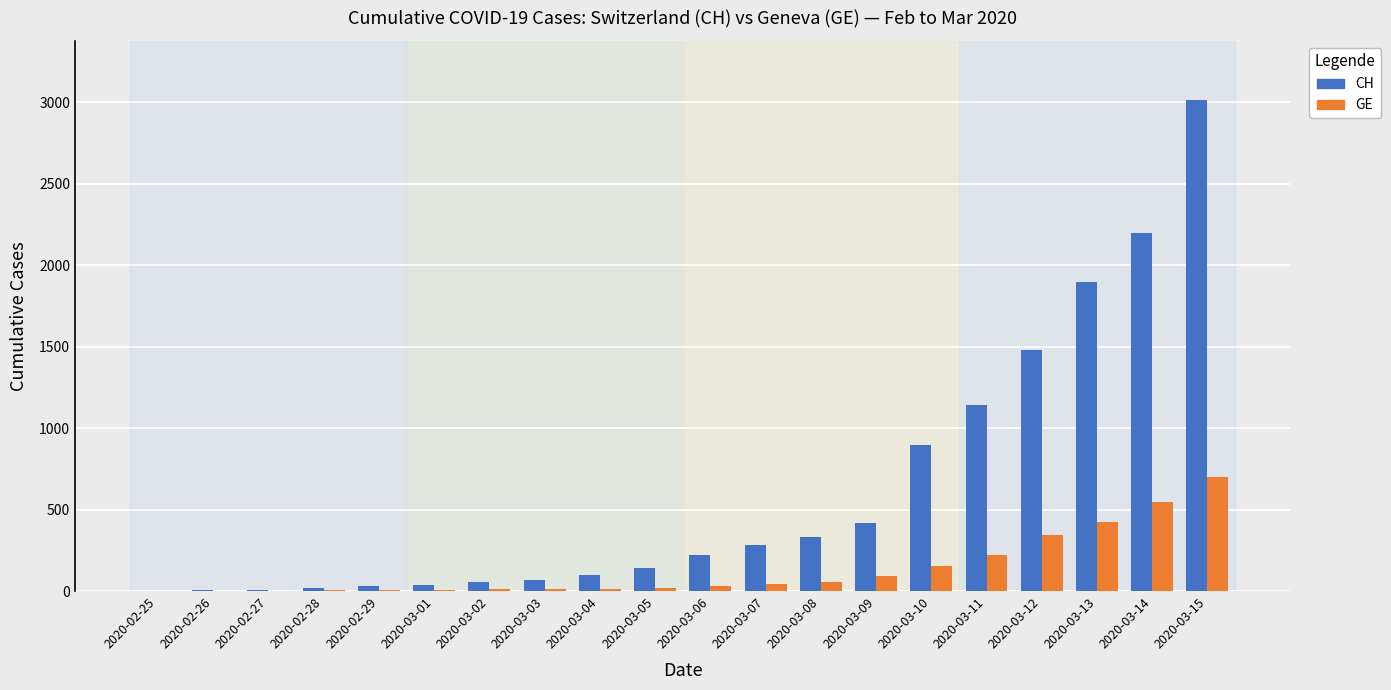

Which series has the largest total across all categories?

CH